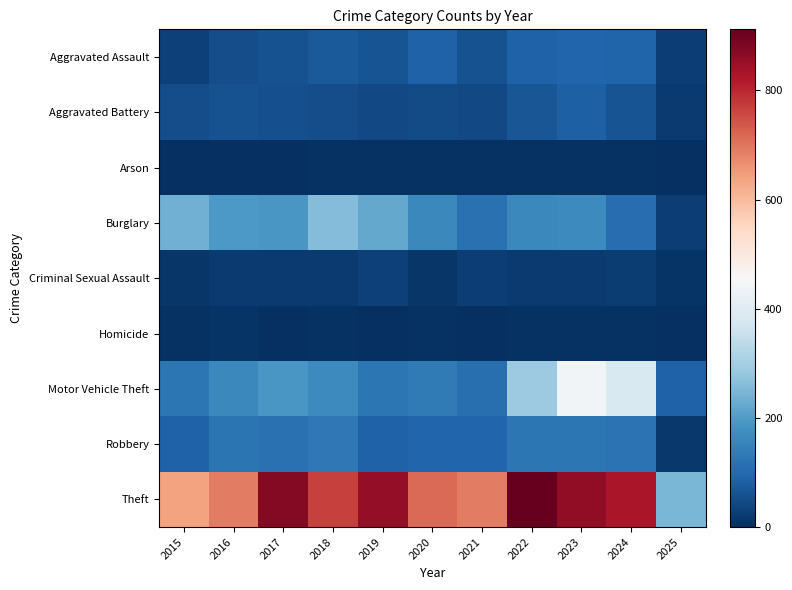

Reading left to right, transcribe all the data shown in this chart.

Aggravated Assault: 2015=31	2016=50	2017=59	2018=72	2019=61	2020=87	2021=58	2022=89	2023=93	2024=91	2025=28
Aggravated Battery: 2015=50	2016=60	2017=54	2018=52	2019=45	2020=48	2021=43	2022=66	2023=83	2024=64	2025=18
Arson: 2015=3	2016=3	2017=1	2018=6	2019=5	2020=4	2021=6	2022=7	2023=6	2024=5	2025=0
Burglary: 2015=236	2016=194	2017=192	2018=257	2019=221	2020=163	2021=117	2022=163	2023=167	2024=110	2025=25
Criminal Sexual Assault: 2015=13	2016=20	2017=19	2018=20	2019=29	2020=12	2021=25	2022=18	2023=20	2024=24	2025=8
Homicide: 2015=4	2016=8	2017=2	2018=5	2019=3	2020=6	2021=2	2022=6	2023=4	2024=4	2025=1
Motor Vehicle Theft: 2015=125	2016=163	2017=191	2018=164	2019=125	2020=134	2021=113	2022=291	2023=444	2024=388	2025=86
Robbery: 2015=87	2016=123	2017=115	2018=130	2019=89	2020=94	2021=95	2022=125	2023=125	2024=119	2025=17
Theft: 2015=641	2016=689	2017=873	2018=767	2019=855	2020=713	2021=691	2022=912	2023=861	2024=830	2025=246